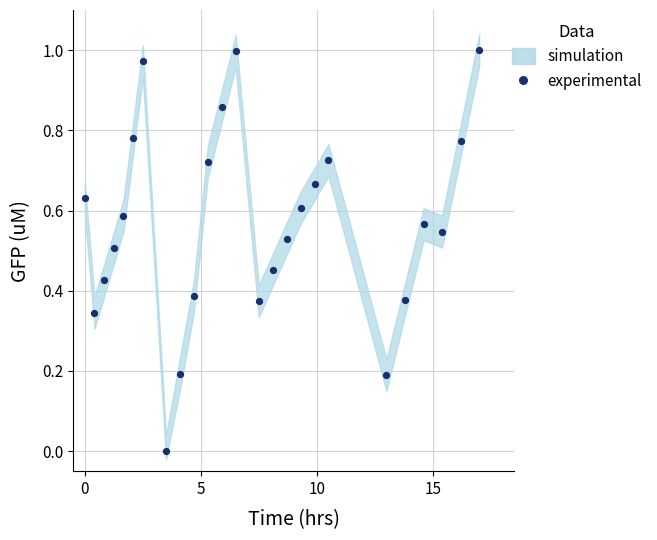

What is the range of X values (max minus min)?

17.0